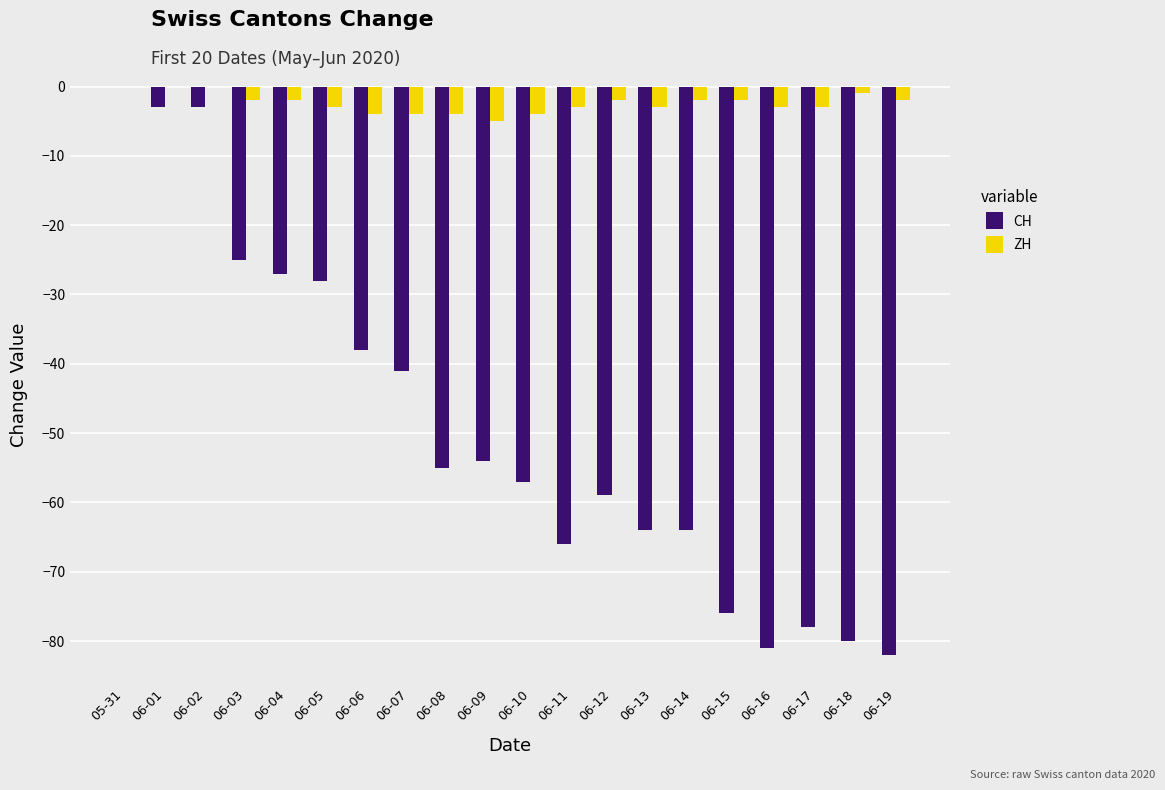

Does the chart contain stacked bars?

No